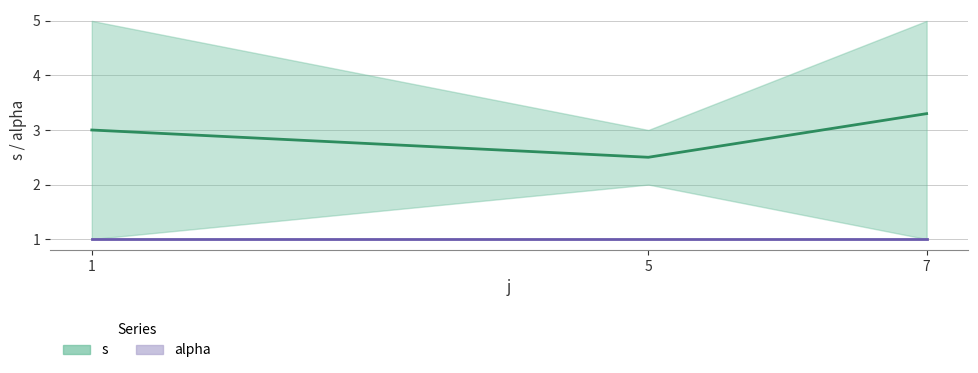

Reading right to left, transcribe all the data shown in this chart.

s (mean): 7=3.3	5=2.5	1=3.0
alpha (mean): 7=1.0	5=1.0	1=1.0